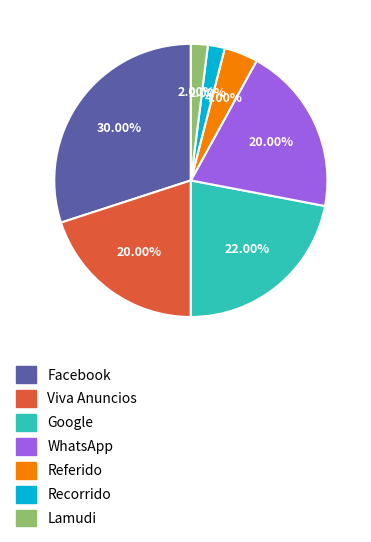

Which slice is the largest?

Facebook